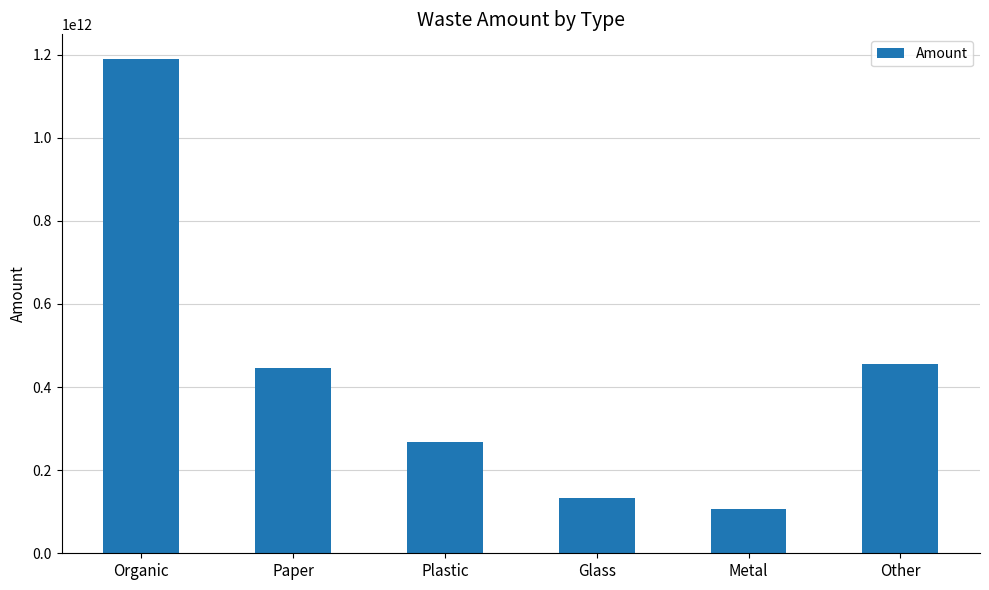

Reading right to left, list all the values displayed in this chart.

Other=454527500000.0	Metal=106489300000.0	Glass=132462300000.0	Plastic=267521900000.0	Paper=446735600000.0	Organic=1189563400000.0